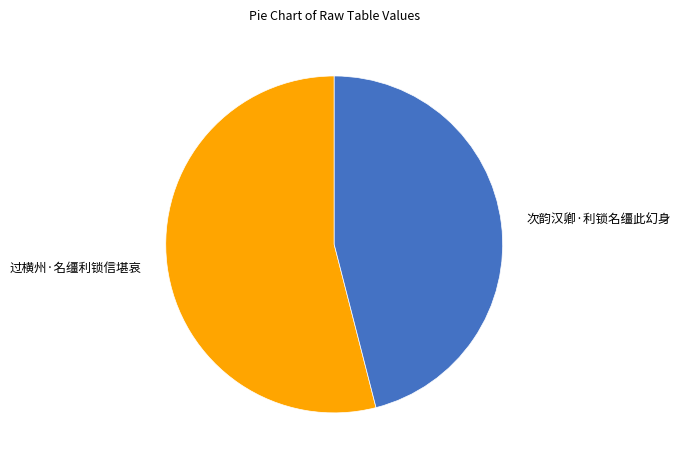

Approximately how many times larger is the value at 次韵汉卿·利锁名缰此幻身 compared to 过横州·名缰利锁信堪哀?

0.9